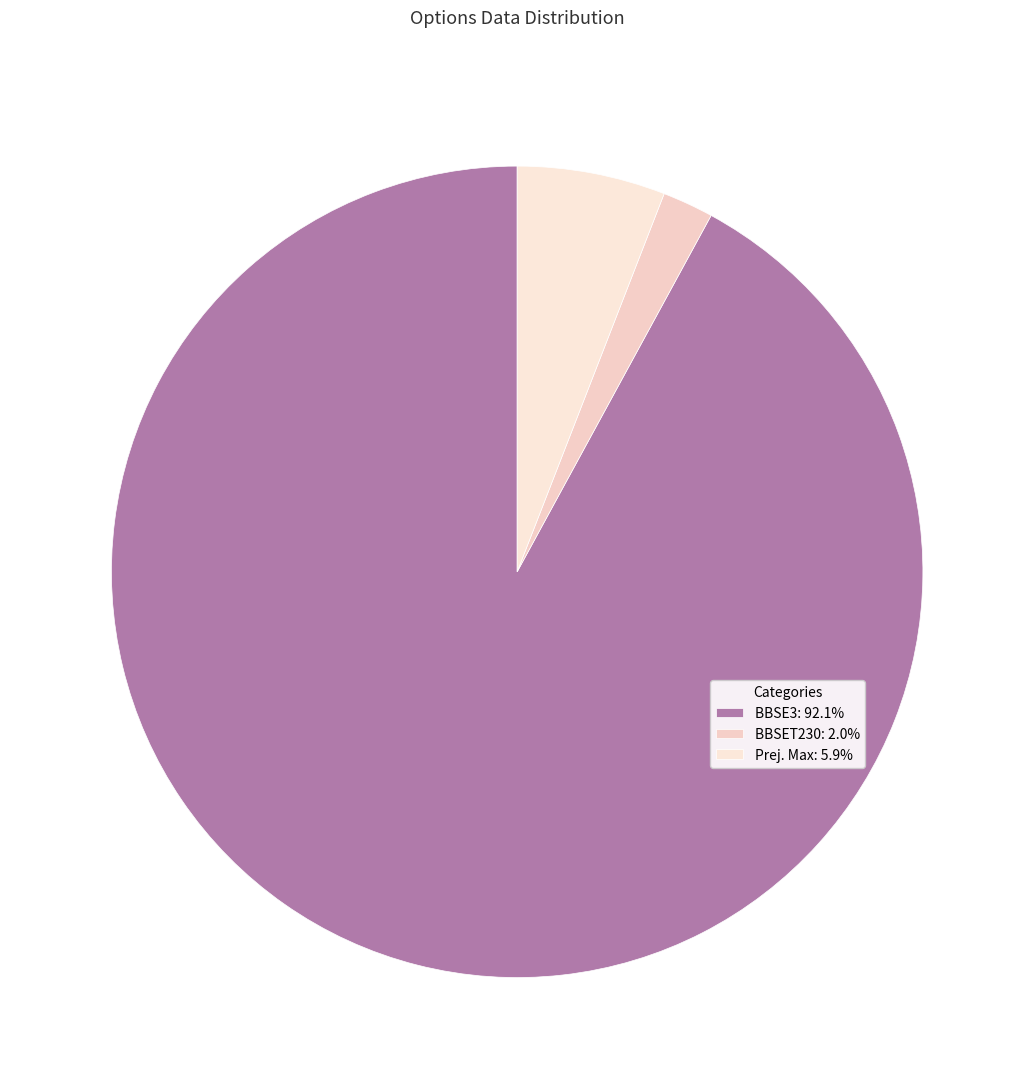

How many segments does this pie chart have?

3